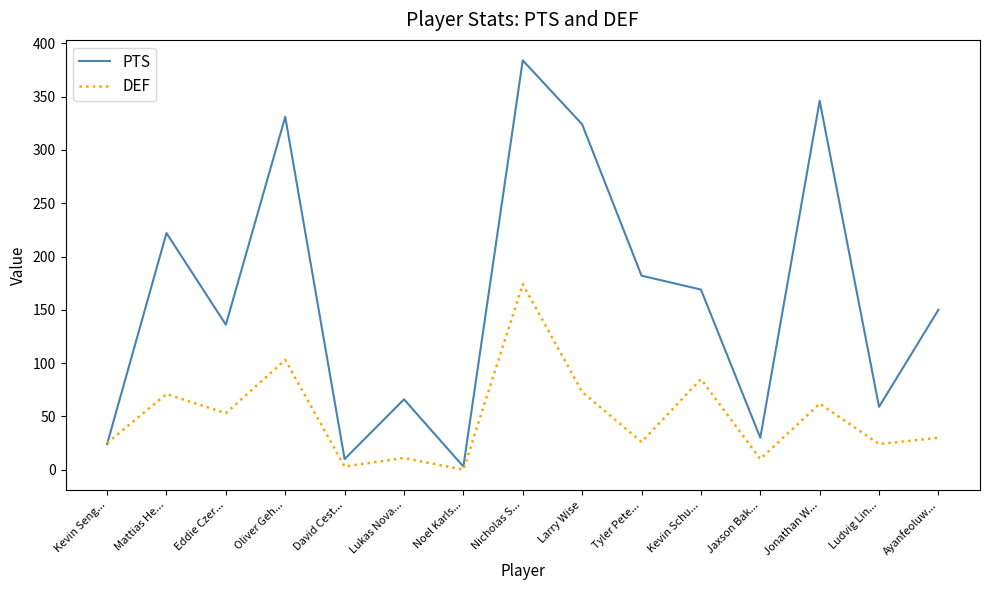

What is the spread (max minus min) of values at Lukas Nova...?

55